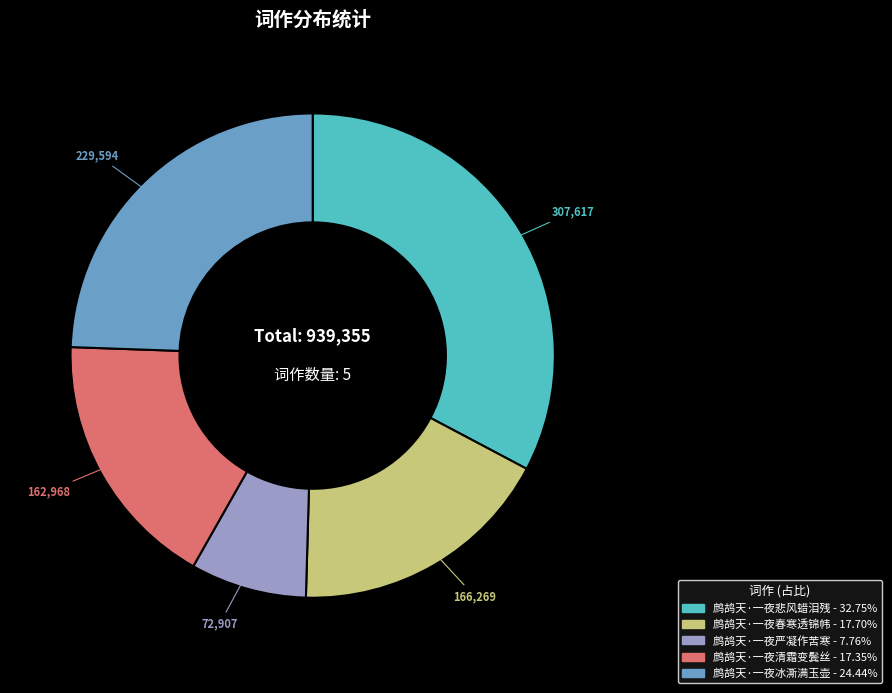

True or false: 鹧鸪天·一夜清霜变鬓丝 accounts for 31% of the total.

False